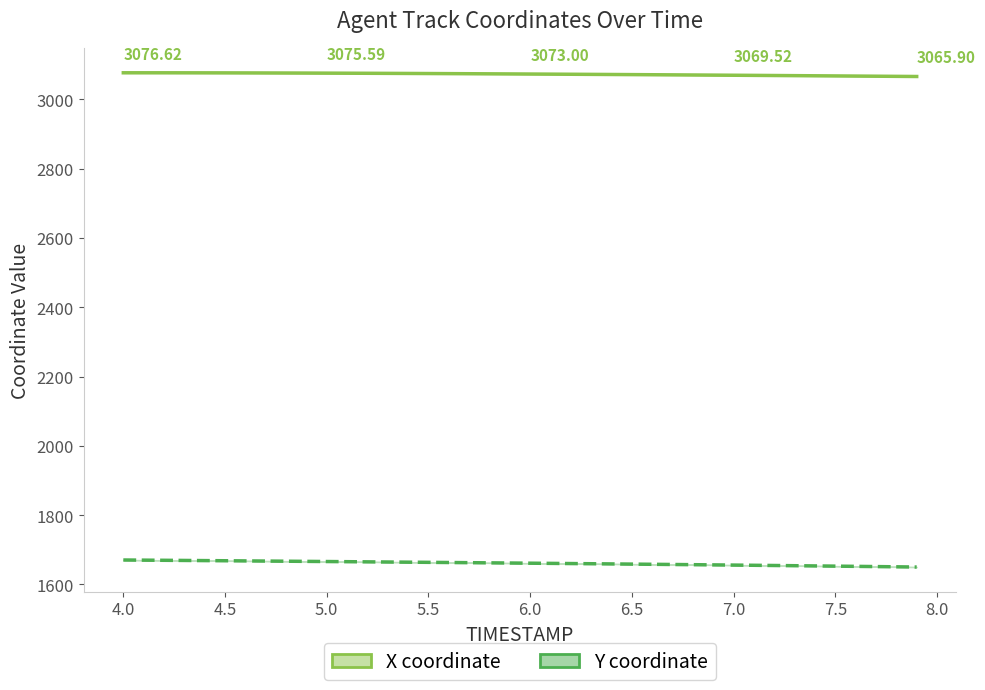

What is the difference between the second highest and second lowest values in the Y coordinate series?

19.2